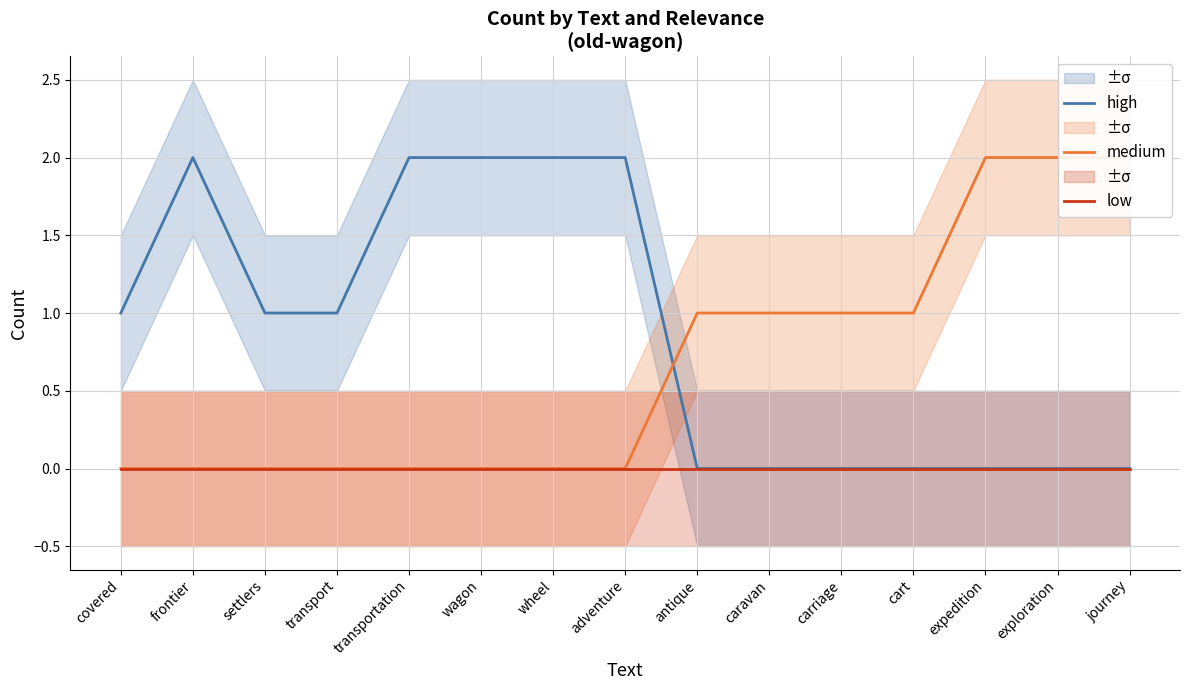

Which series has the widest spread of values?

high